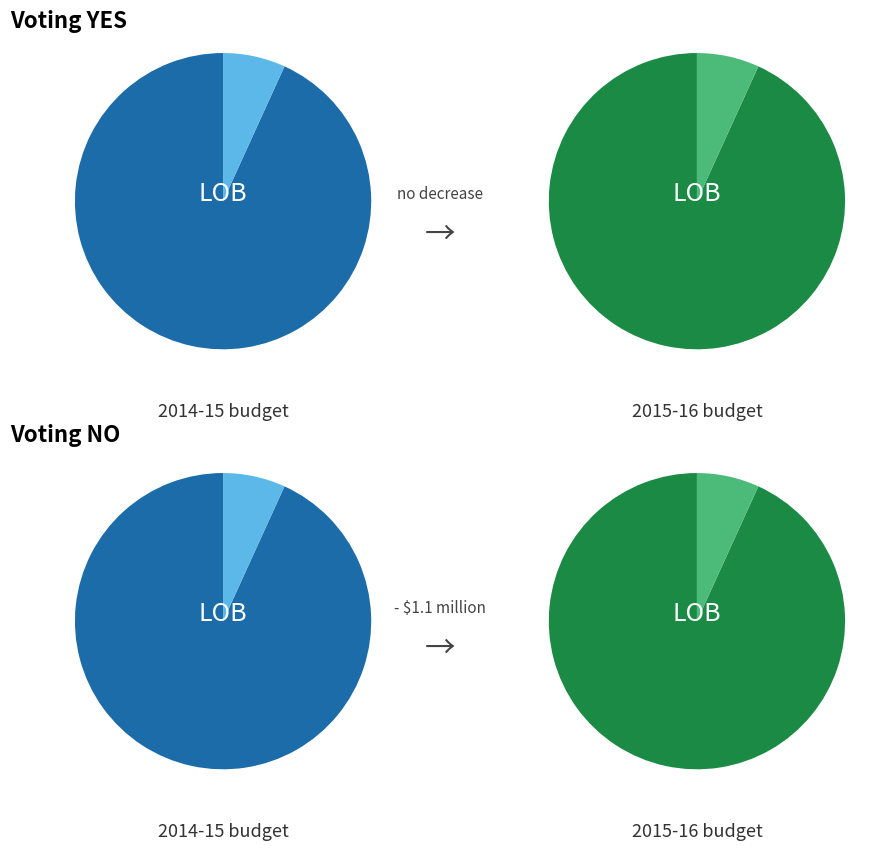

Is it true that geocd_10 is 11% of the pie?

False